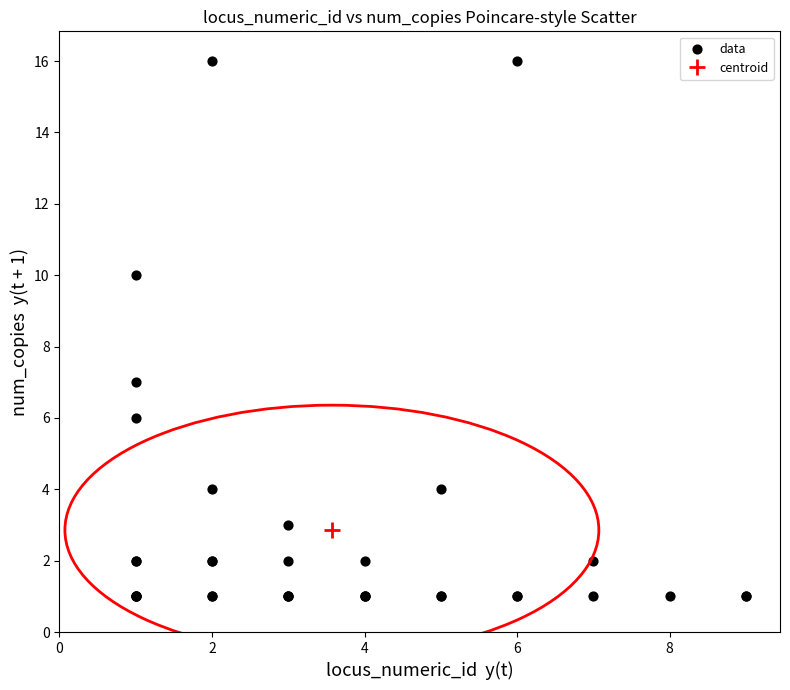

What Y value in the scatter plot is closest to 8?

7